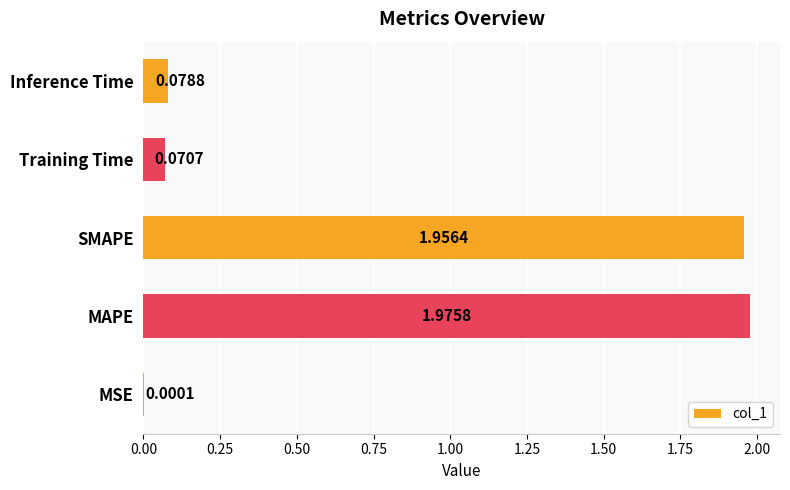

Which has a higher value, Inference Time or MAPE?

MAPE